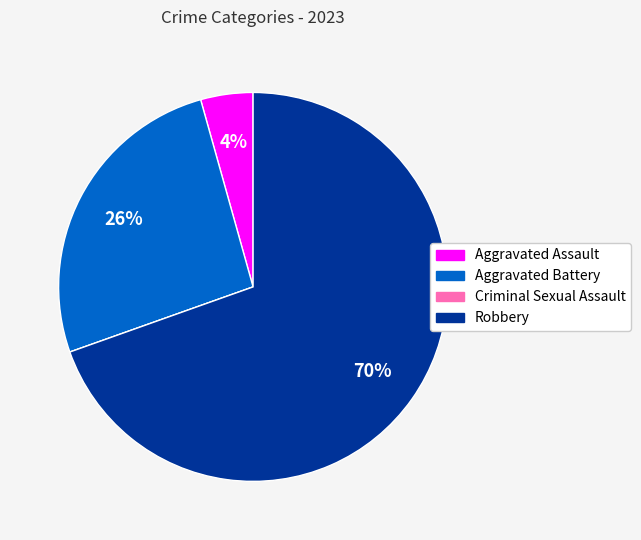

The Aggravated Battery slice represents 35% of the pie. True or false?

False